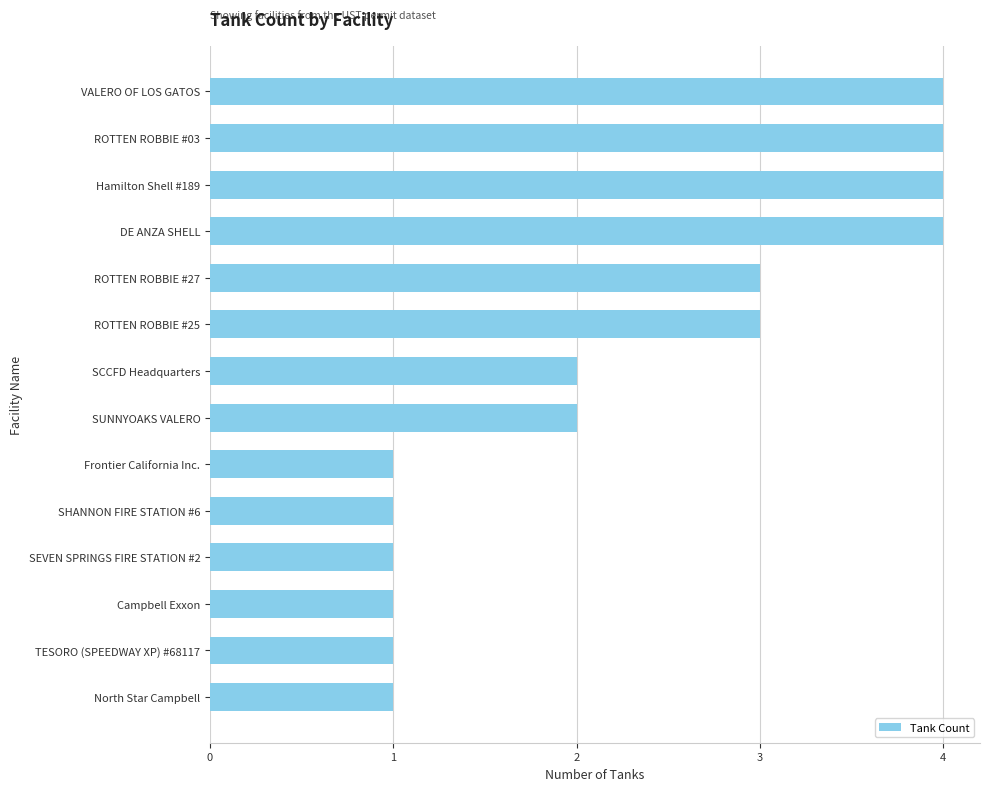

How many values are between 1 and 4?

14